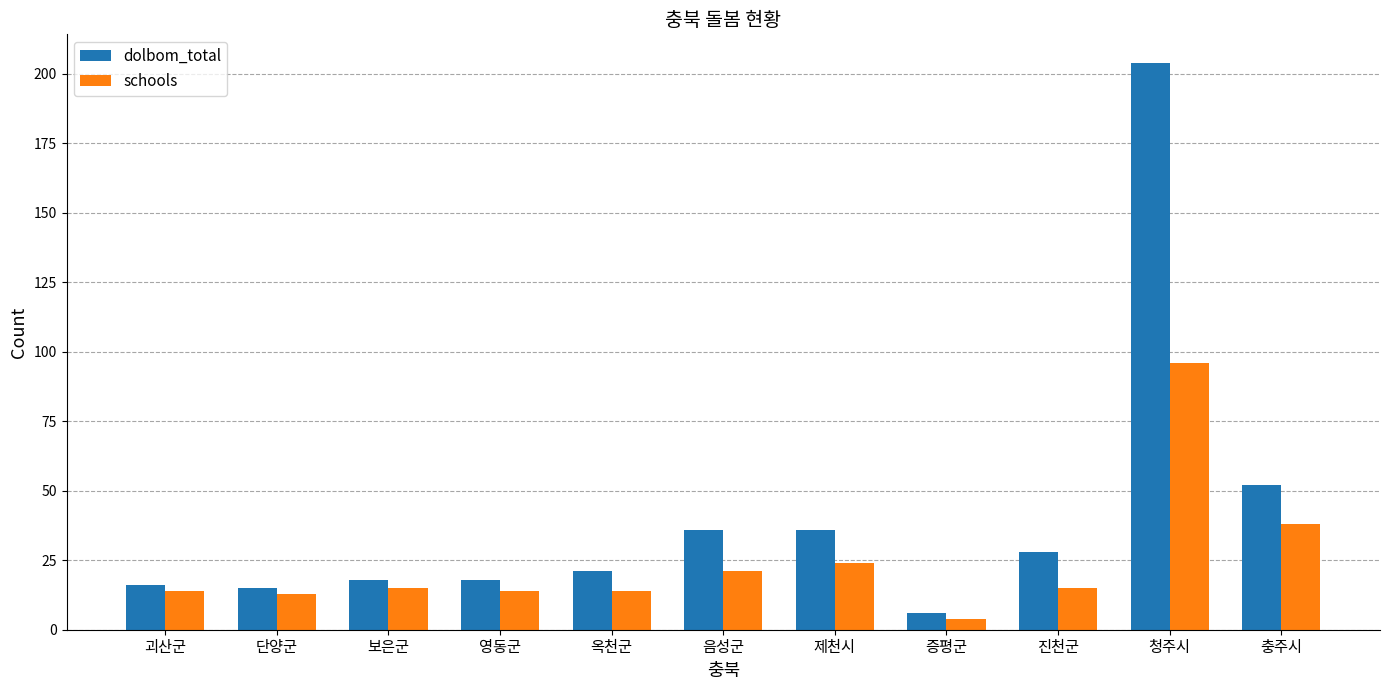

List the series in order of their overall mean, lowest first.

schools, dolbom_total